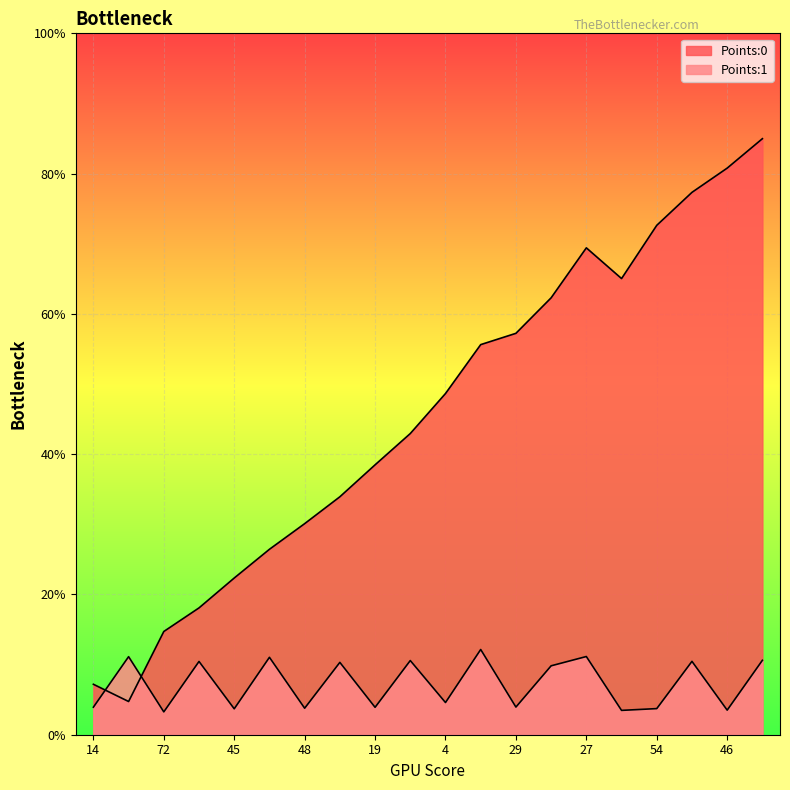

What position from the left is 45?

5